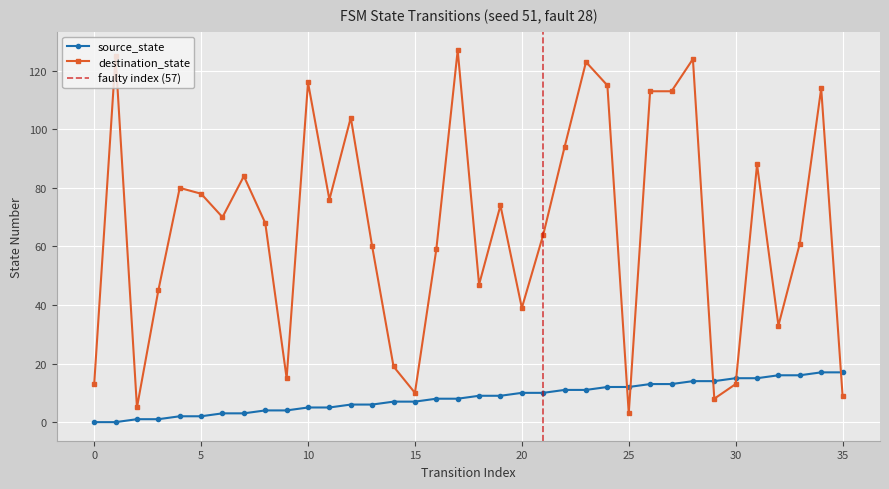

List the series in order of their overall mean, highest first.

destination_state, source_state